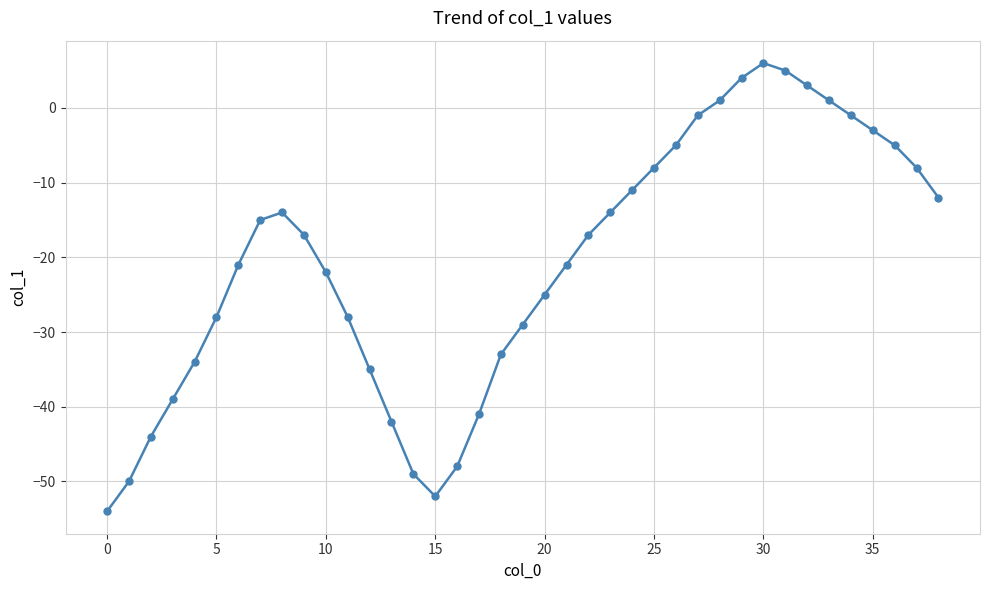

What is the value of the 24th point from the left?

-14